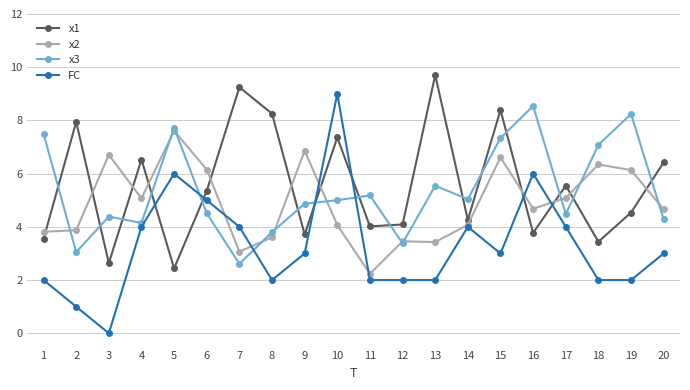

What is the value of the FC point at the 16th from the left?

6.0